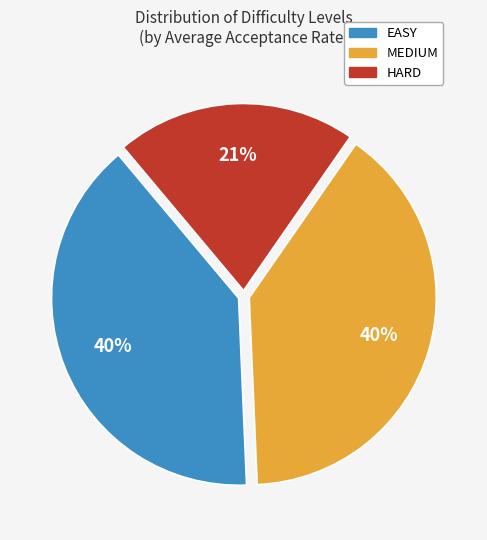

Do MEDIUM and HARD together represent more than half of the pie?

Yes